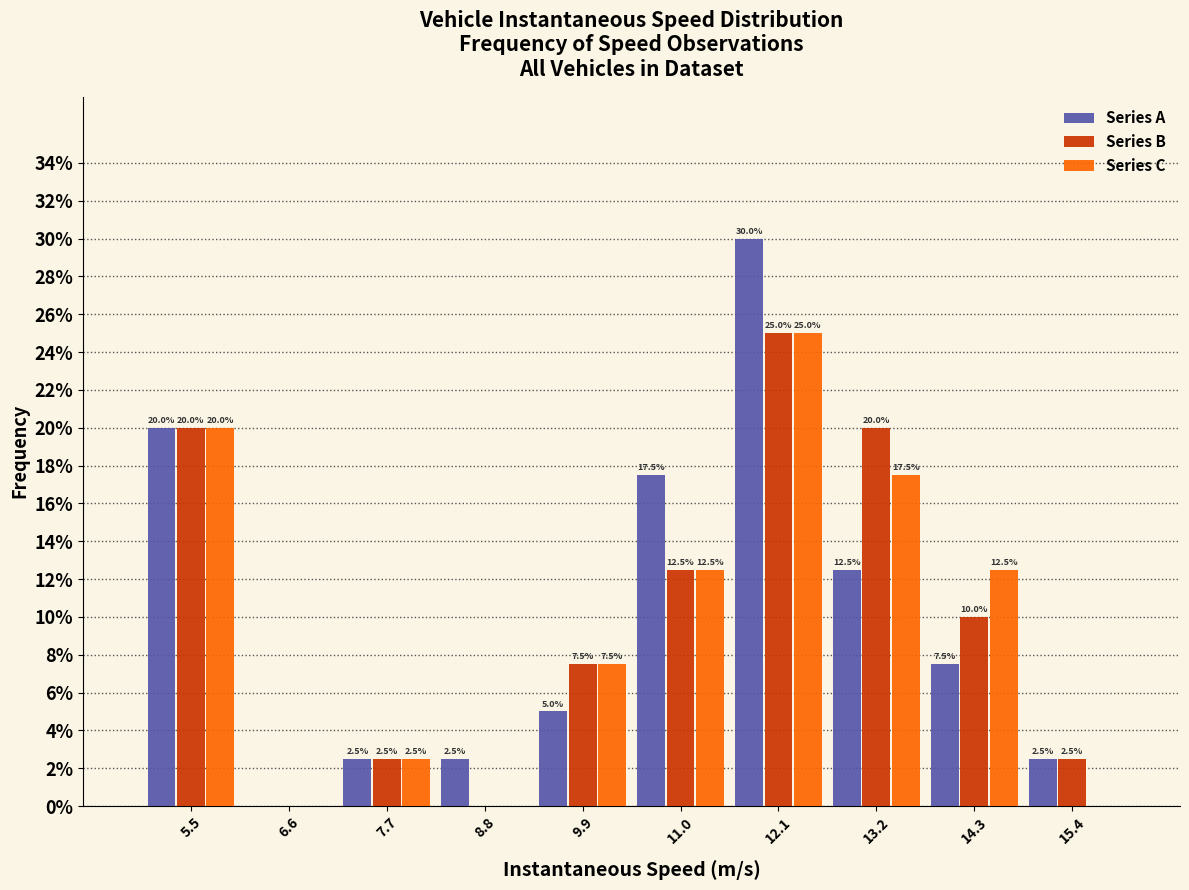

In the Series A series, which range on the x-axis has the tallest bar?

11.6 to 12.6